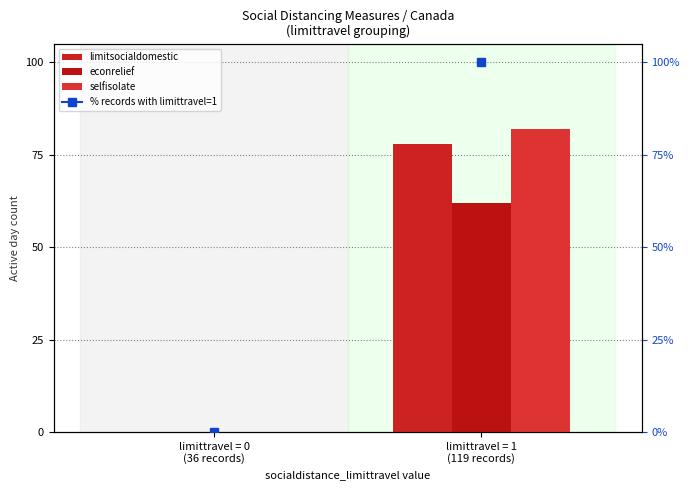

Is the value of selfisolate at limittravel = 1
(119 records) greater than the value of econrelief at limittravel = 1
(119 records)?

Yes